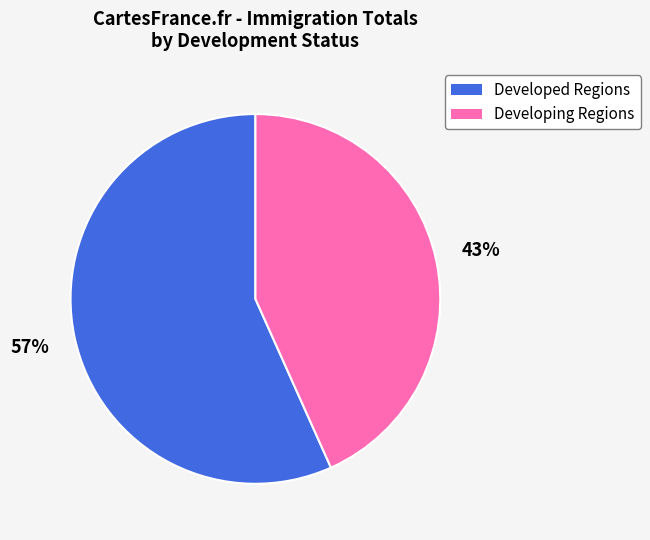

Does any single category account for the majority?

Yes